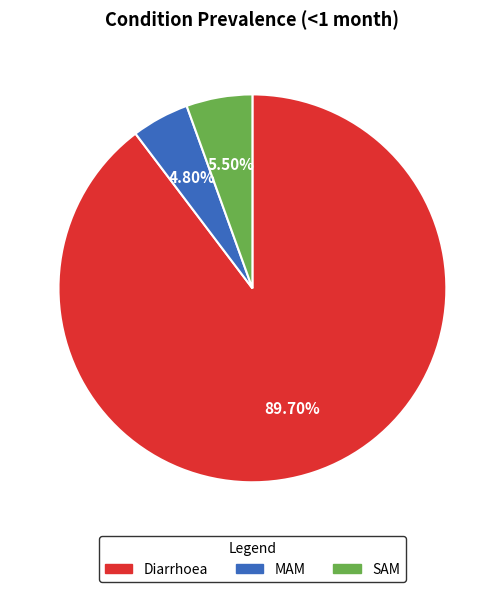

Count the number of slices in the pie.

3